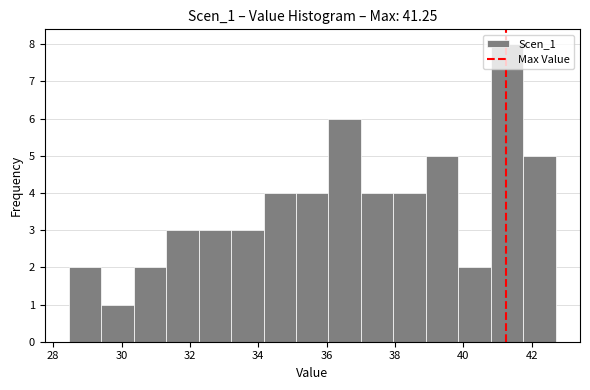

How tall is the bar that spans 32.2 to 33.2 on the x-axis? Neither the bar edges nor the heights are printed on the chart, so give them approximately, as read against the axes.

3